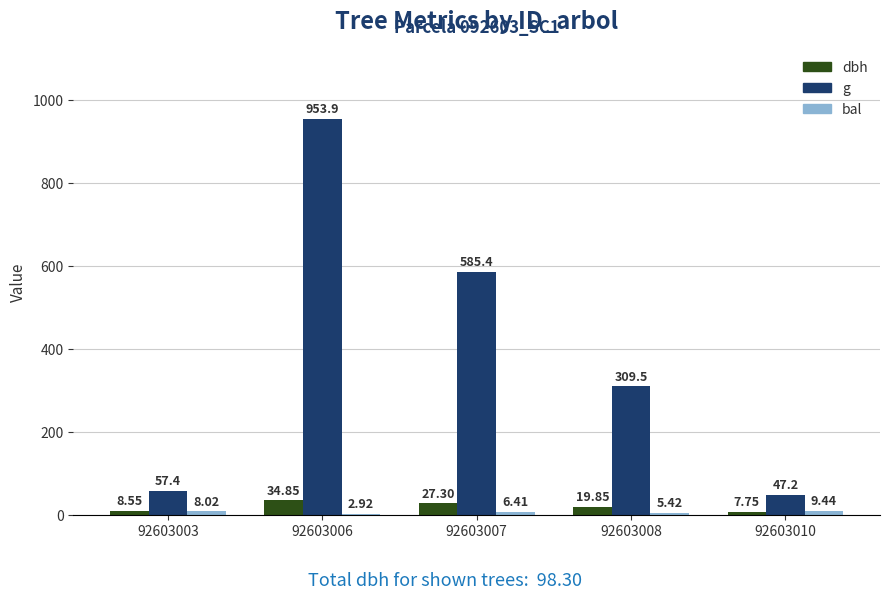

Which series has the largest total across all categories?

g